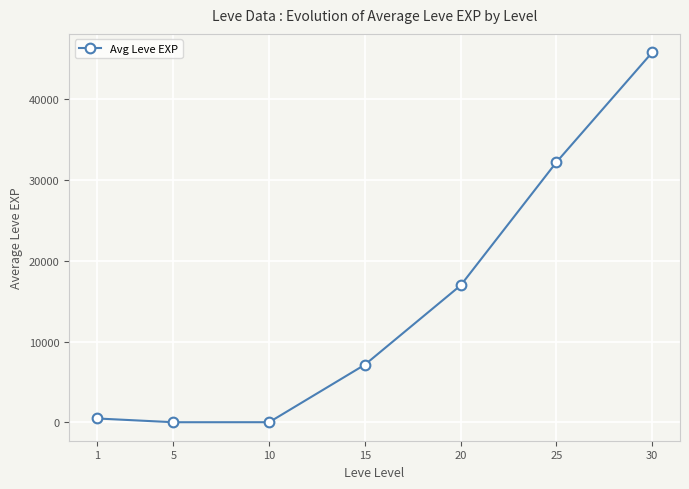

What is the value of the 4th point from the left?

7133.8